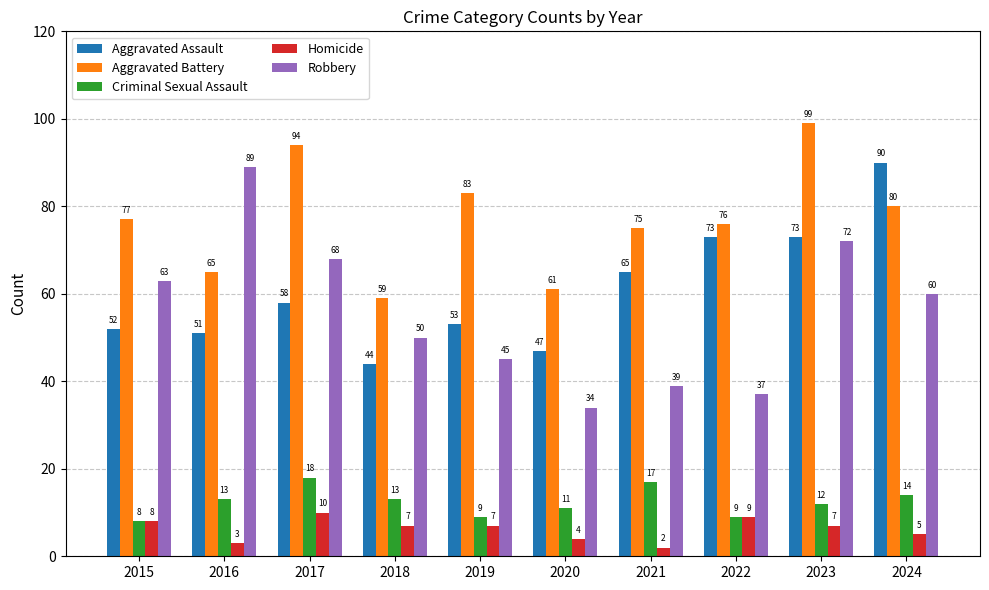

Which series has the largest range (max minus min)?

Robbery